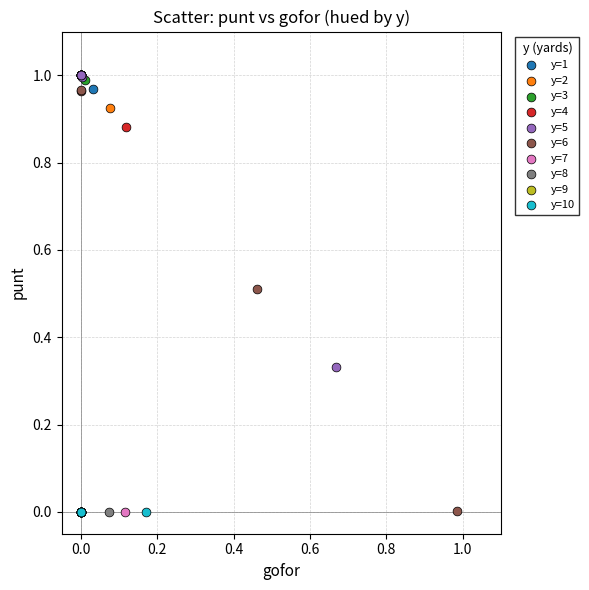

What are all the series names shown in the legend?

y=1, y=2, y=3, y=4, y=5, y=6, y=7, y=8, y=9, y=10